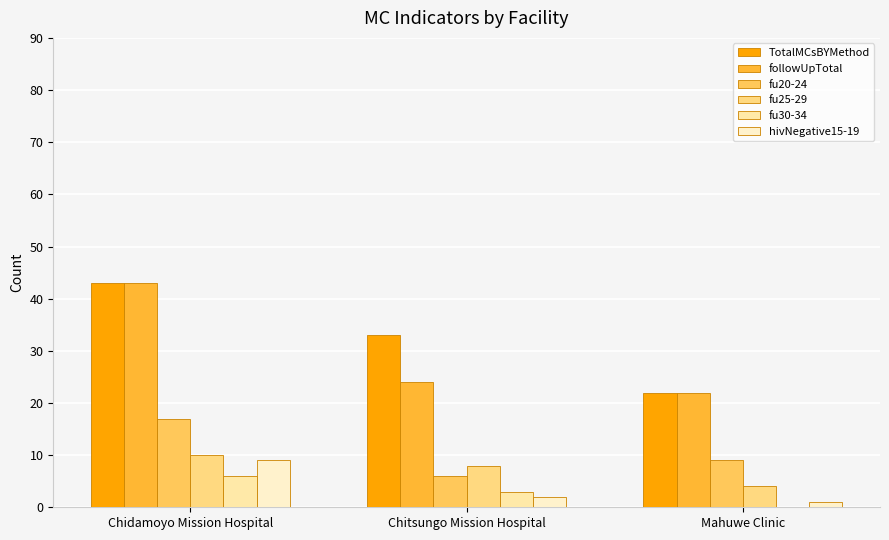

What is the total value across all series at Chitsungo Mission Hospital?

76